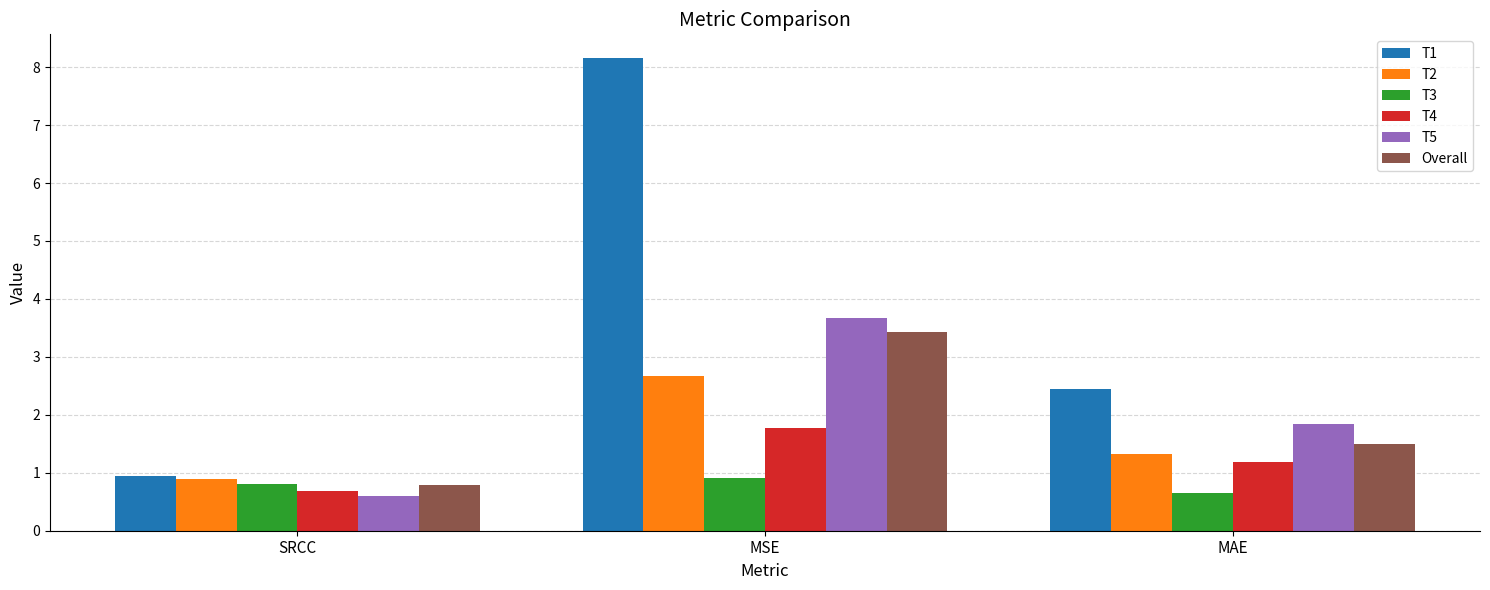

Is it true that T3 equals 0.3 at MSE?

False